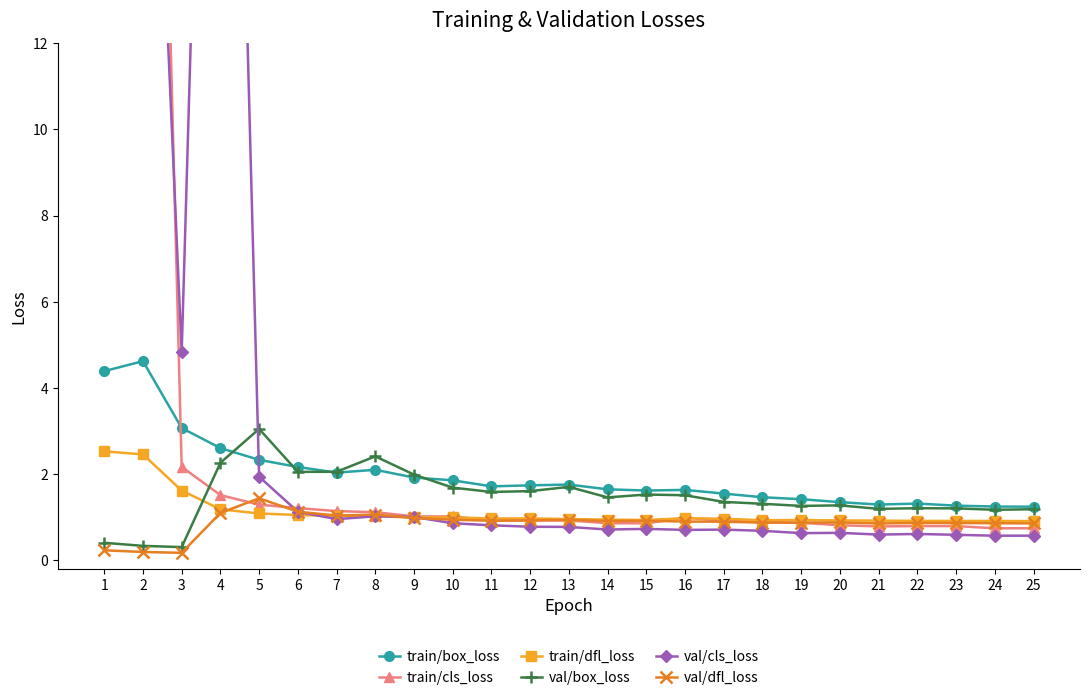

Which series has the largest total across all categories?

train/cls_loss